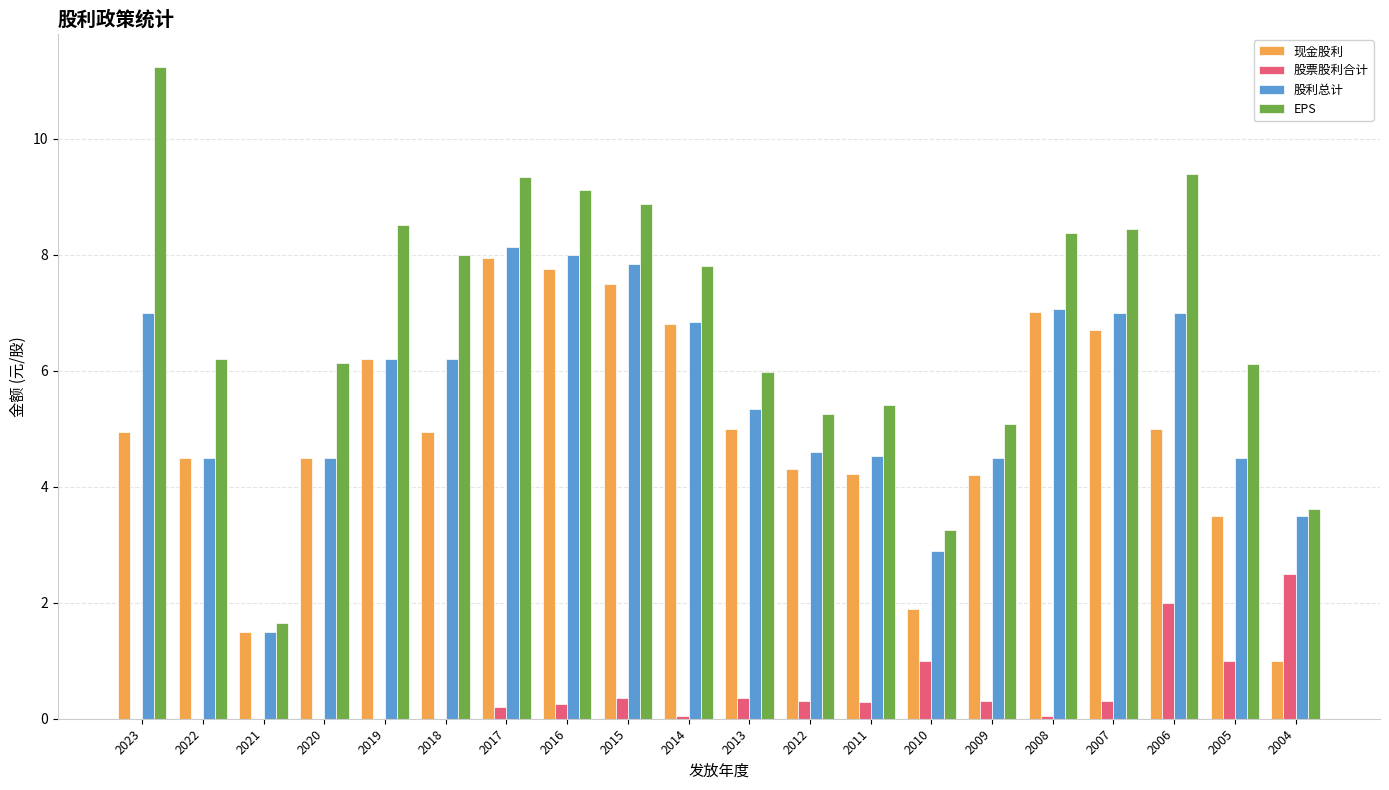

What is the sum of all 现金股利 values?

99.4